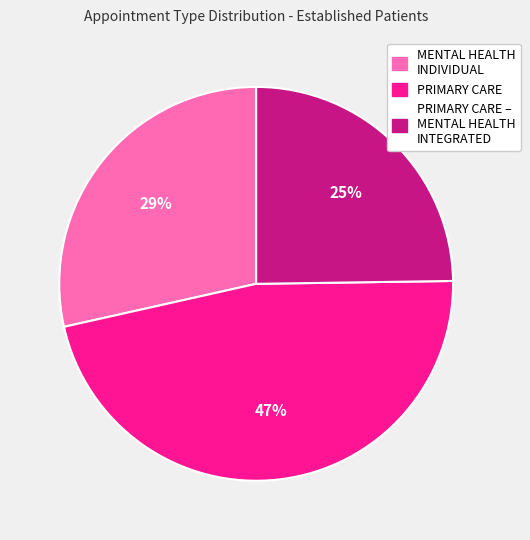

Approximately how many times larger is the value at MENTAL HEALTH INDIVIDUAL compared to PRIMARY CARE?

0.6